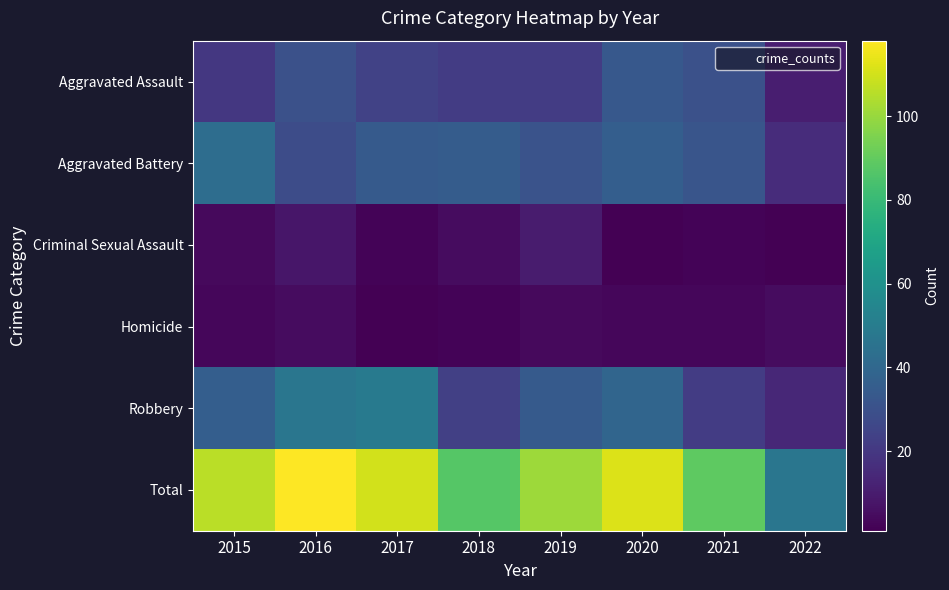

What is the spread (max minus min) of values at 2015?

103